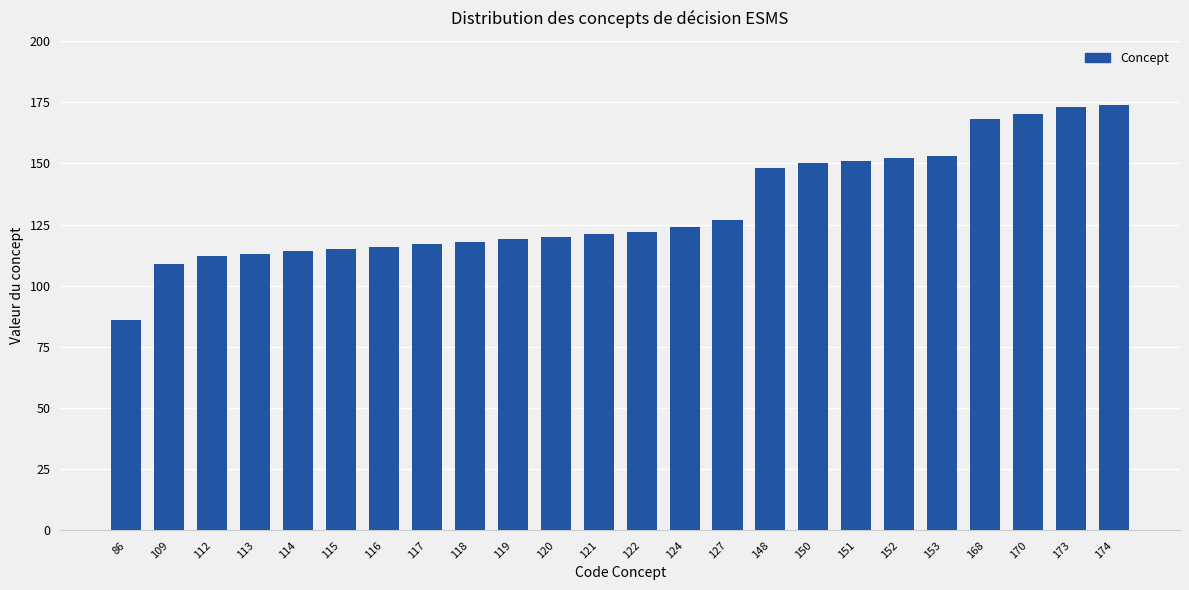

What is the sum of the values at 109 and 113?

222